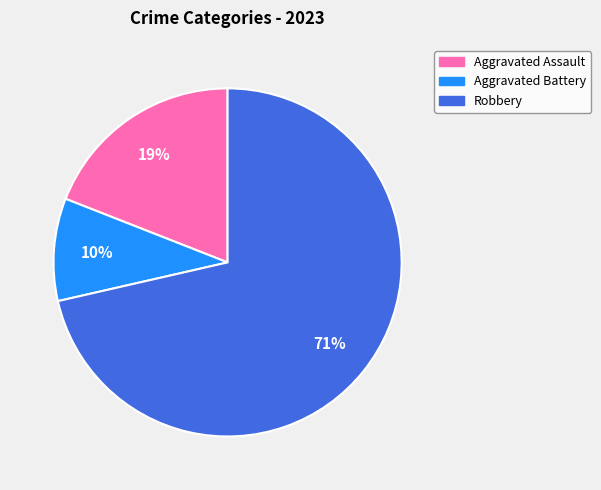

Which slice is the largest?

Robbery